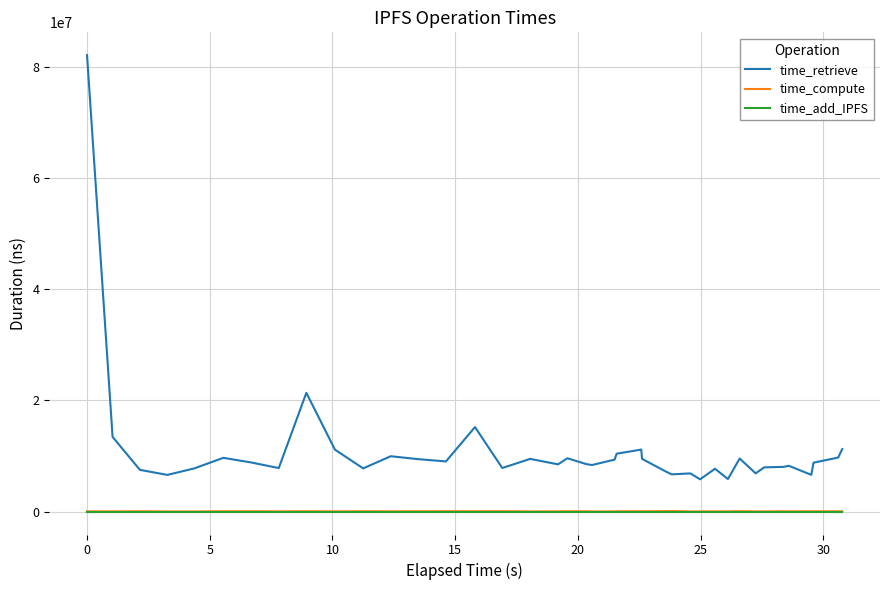

Count the number of categories in the chart.

40